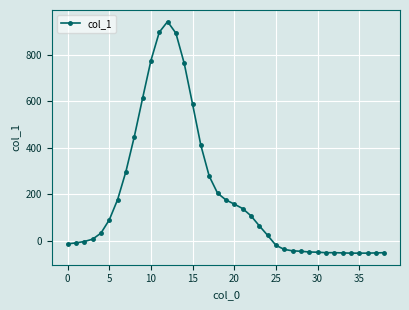

What is the maximum value shown in the chart?

943